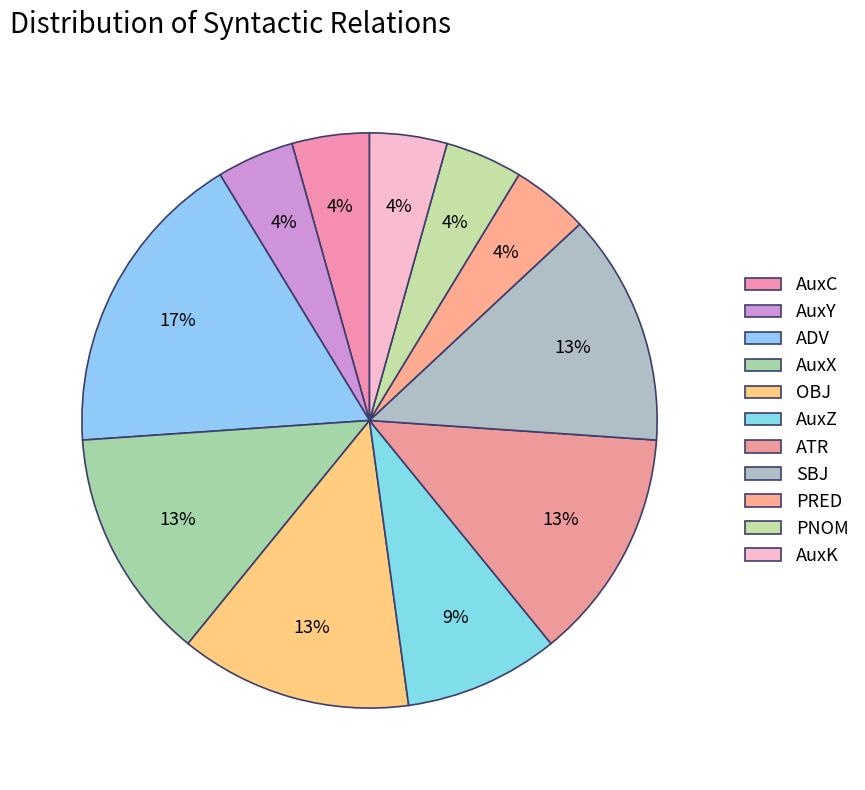

Does PRED account for over 50% of the chart?

No